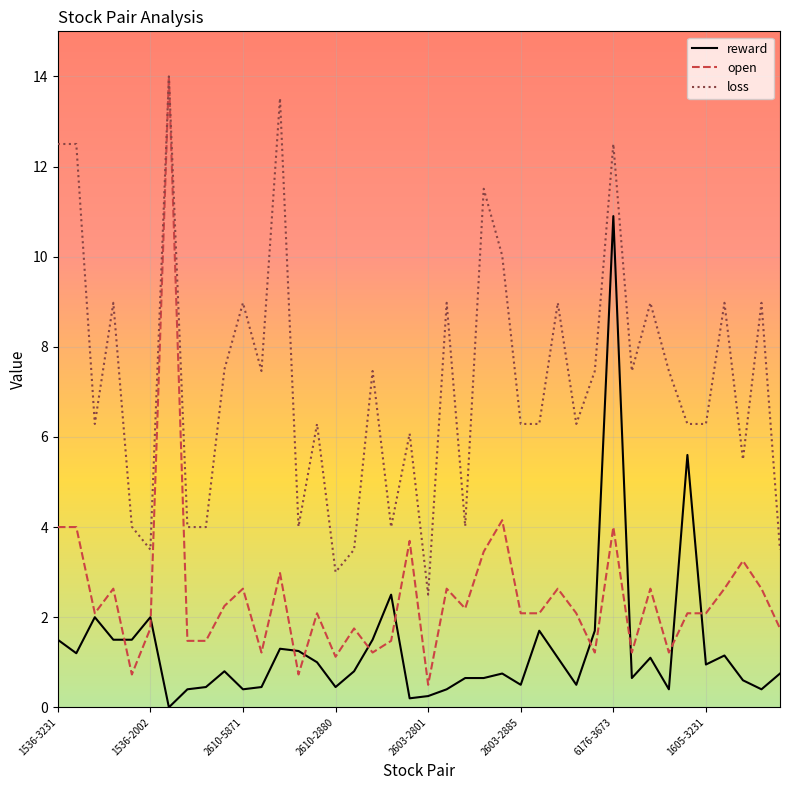

Rank the series by their average value, from lowest to highest.

reward, open, loss